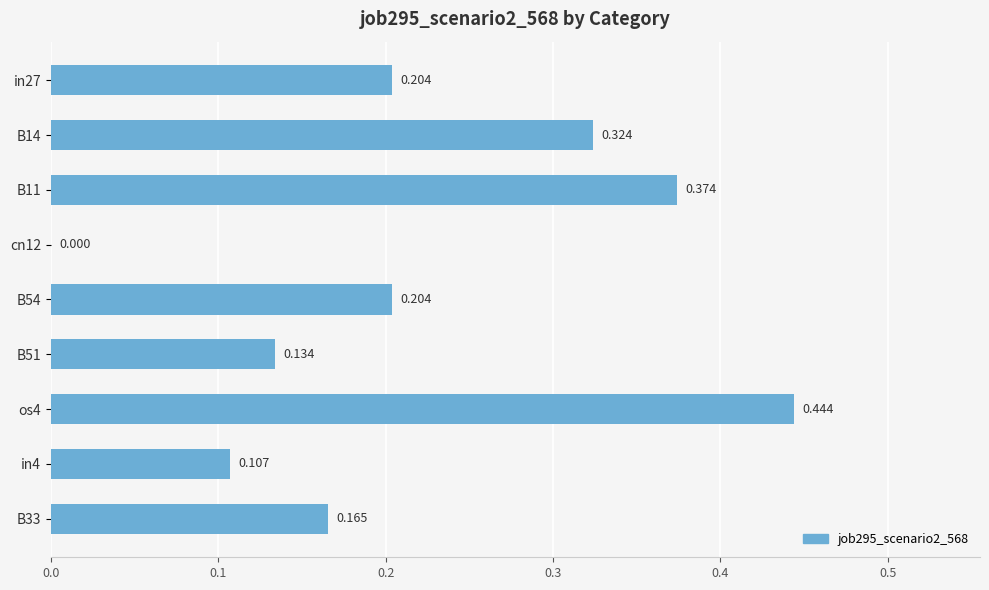

Are the bars horizontal?

Yes